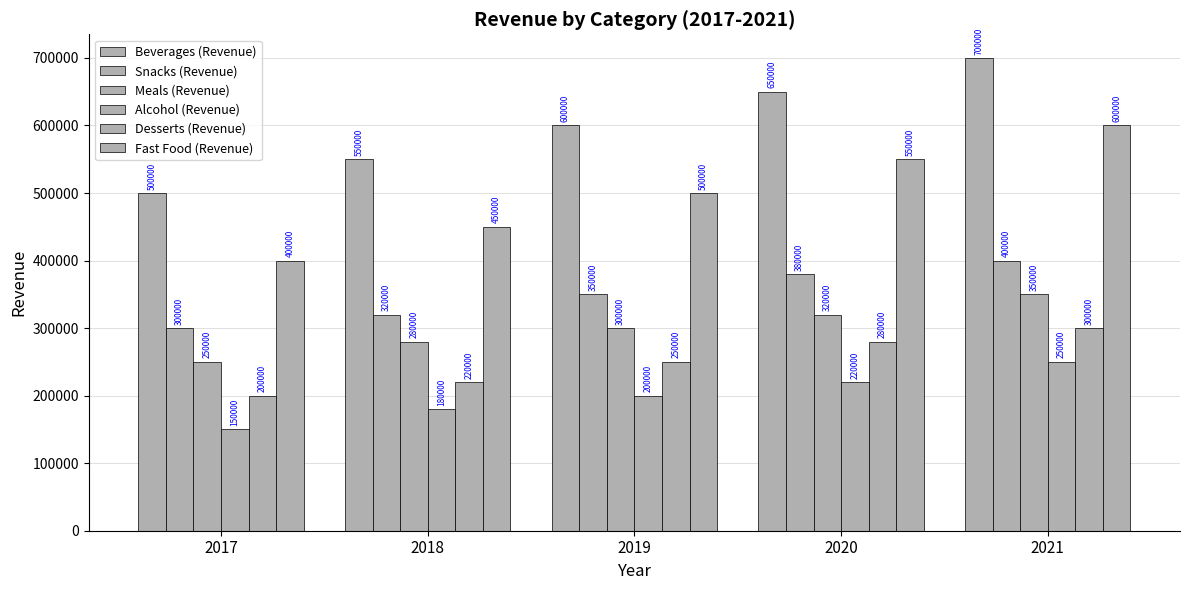

True or false: Beverages (Revenue) has a value of 333161 at 2020.

False